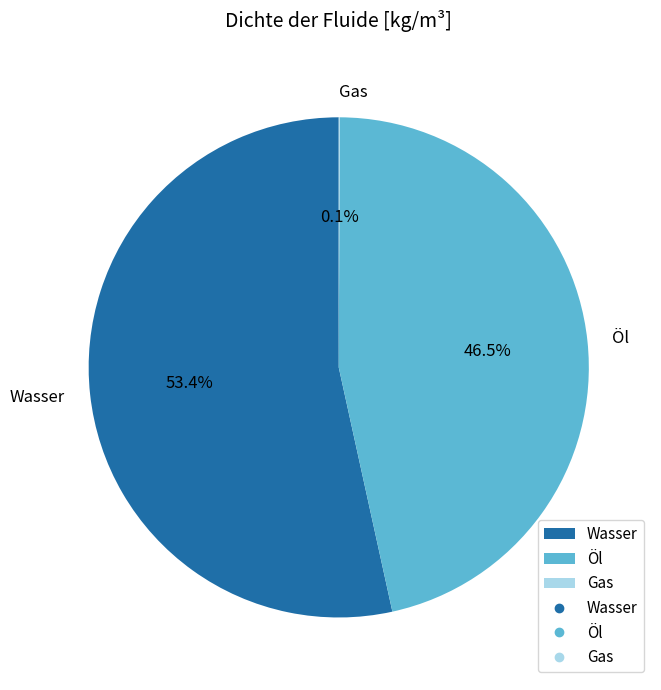

Which category has the biggest portion of the pie?

Wasser